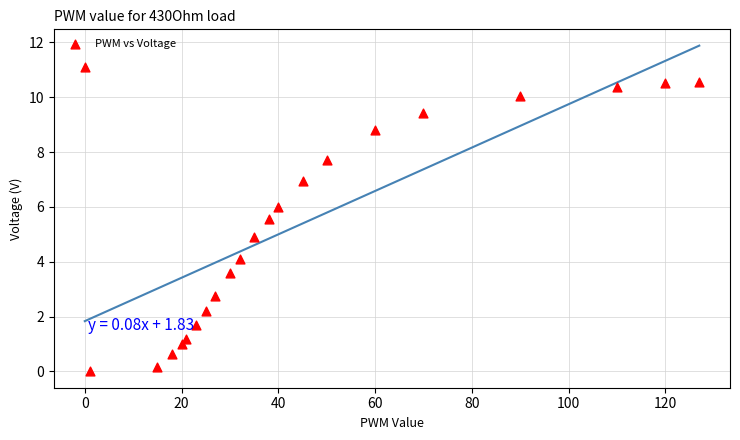

What is the range of X values (max minus min)?

127.0